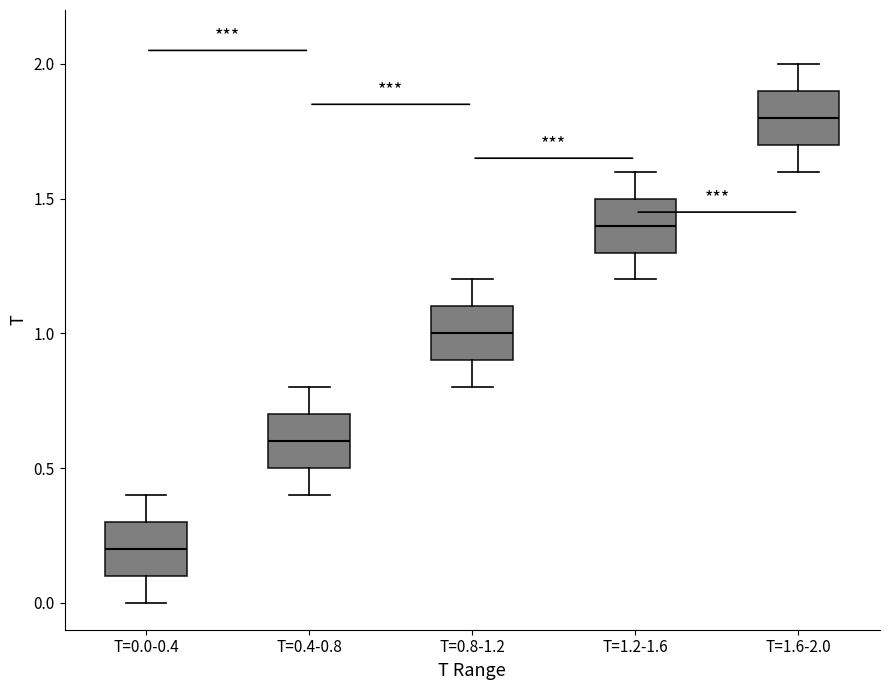

Reading left to right, transcribe this box plot: for each box, give where its median line is, the range the box spans, and where its two whiskers end, as read against the y-axis. The values are not printed on the chart, so give them approximately, as read against the axis.

T=0.0-0.4: median 0.2, box 0.1 to 0.3, whiskers 0.0 to 0.4
T=0.4-0.8: median 0.6, box 0.5 to 0.7, whiskers 0.4 to 0.8
T=0.8-1.2: median 1.0, box 0.9 to 1.1, whiskers 0.8 to 1.2
T=1.2-1.6: median 1.4, box 1.3 to 1.5, whiskers 1.2 to 1.6
T=1.6-2.0: median 1.8, box 1.7 to 1.9, whiskers 1.6 to 2.0